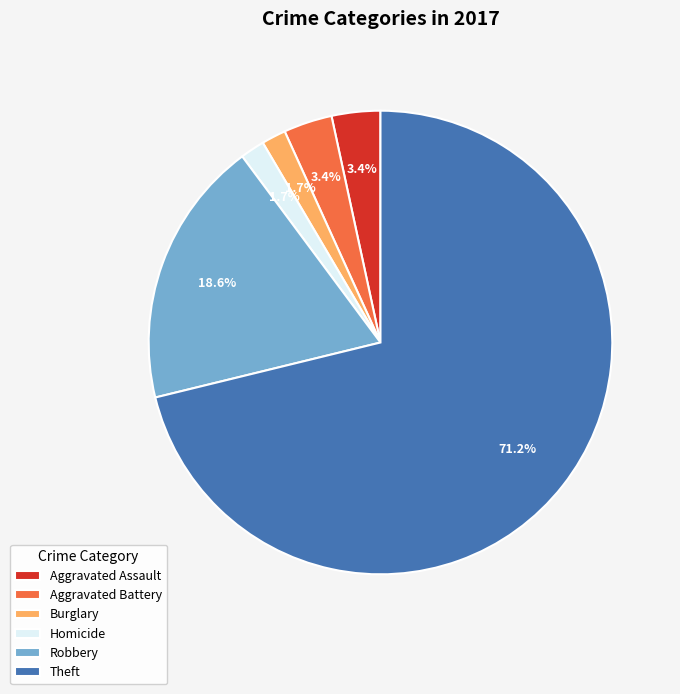

Which has a higher value, Theft or Burglary?

Theft